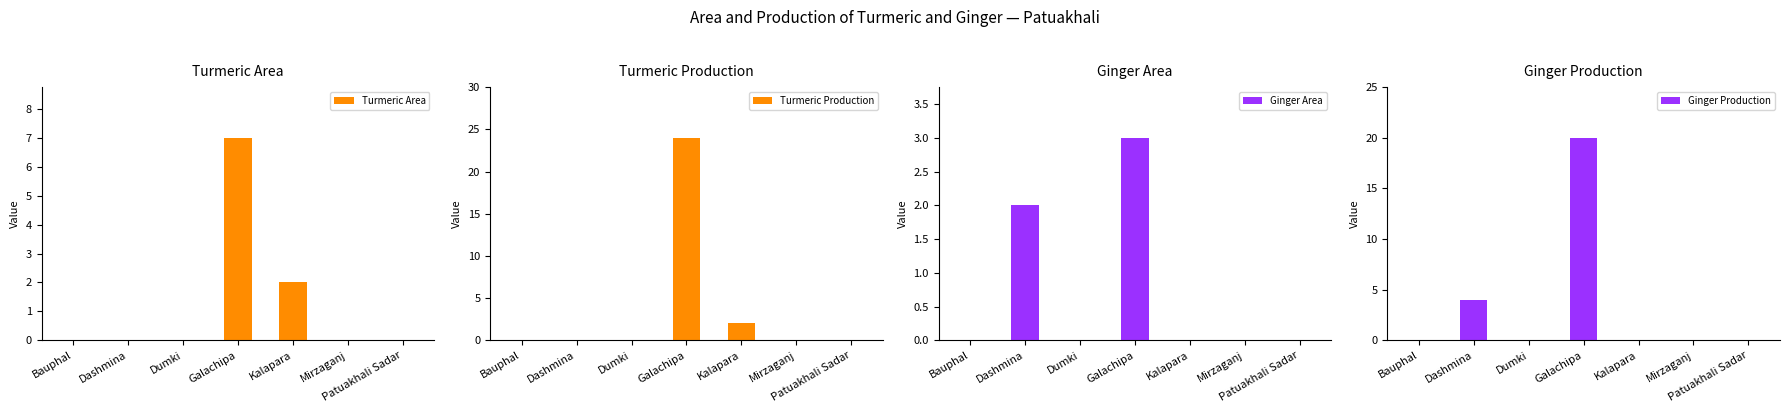

Where is Turmeric Area nearest to the value 3?

Kalapara